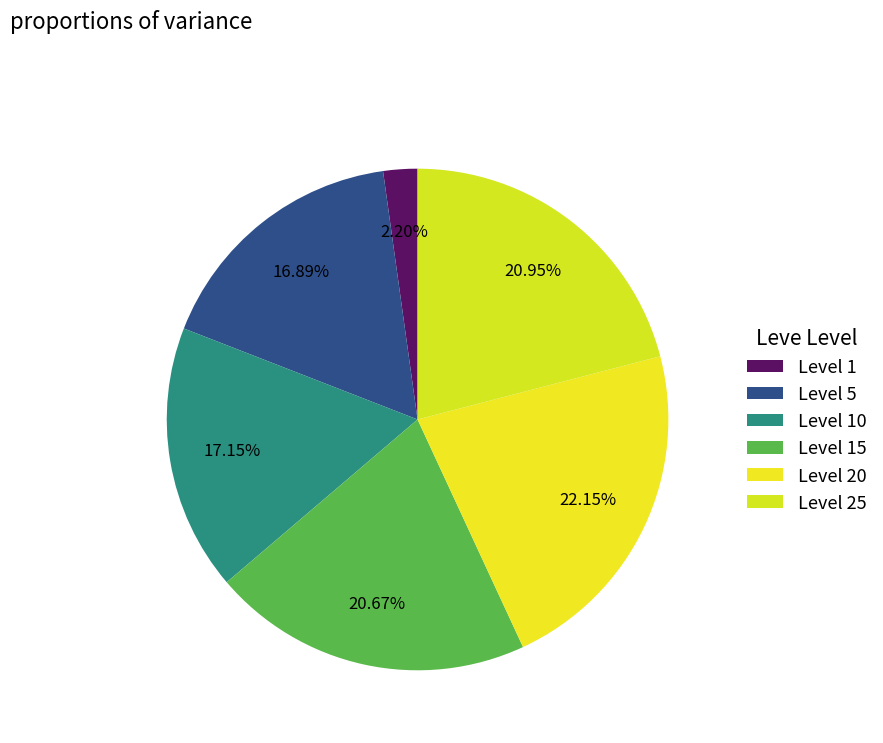

How many slices are in this pie chart?

6